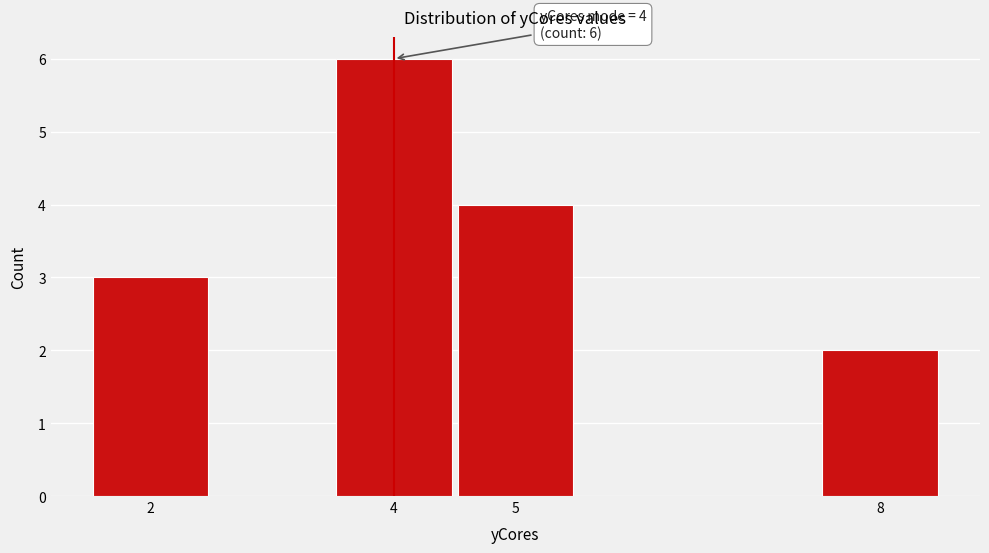

Which range on the x-axis has the tallest bar?

3.5 to 4.5